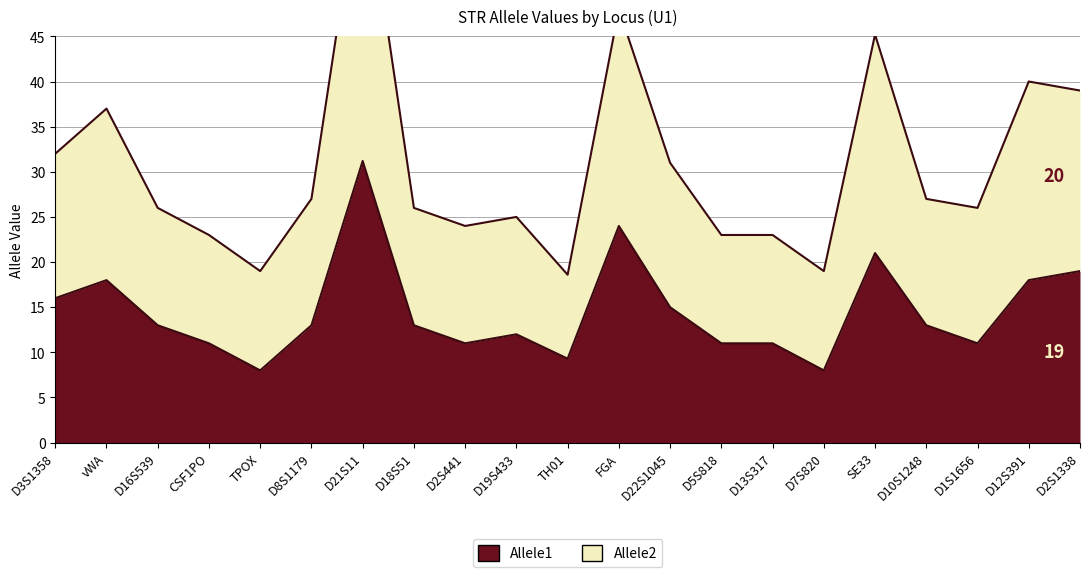

Between D21S11 and D22S1045, which series saw the biggest shift?

Allele2